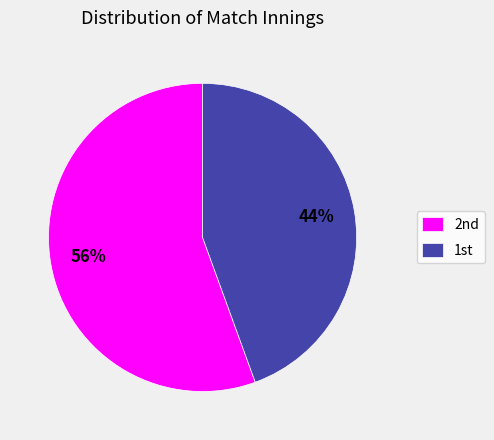

Which slice is the largest?

2nd